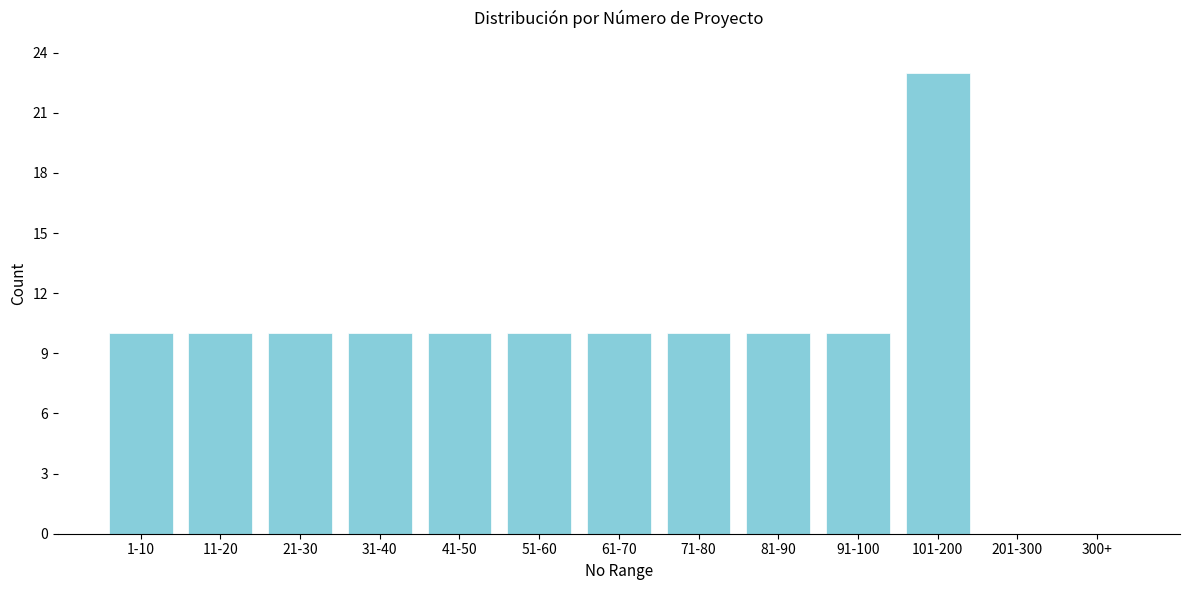

Reading left to right, list all the values displayed in this chart.

1-10=10	11-20=10	21-30=10	31-40=10	41-50=10	51-60=10	61-70=10	71-80=10	81-90=10	91-100=10	101-200=23	201-300=0	300+=0